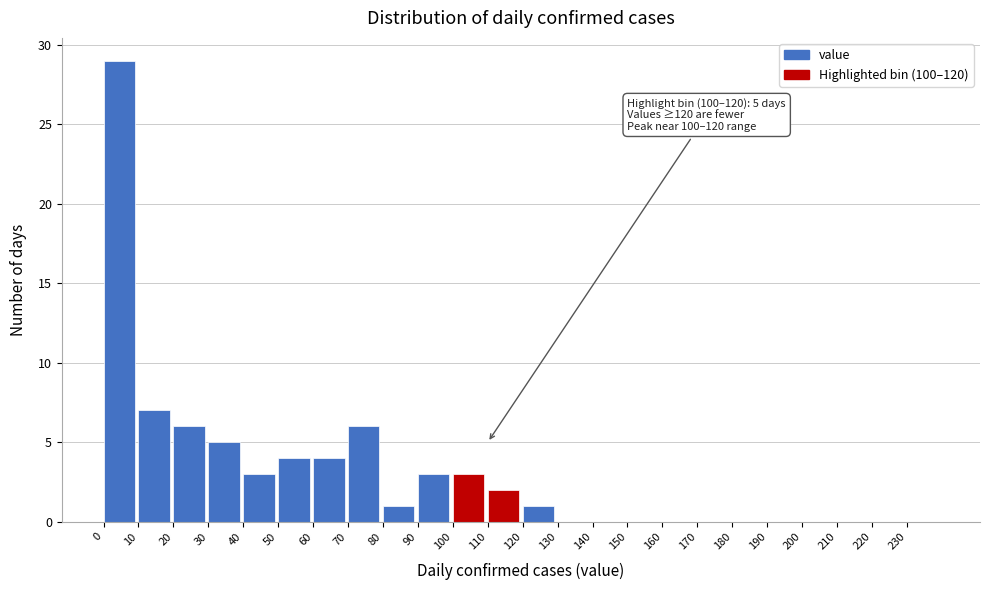

Over which range of the x-axis is the bar tallest?

0 to 10